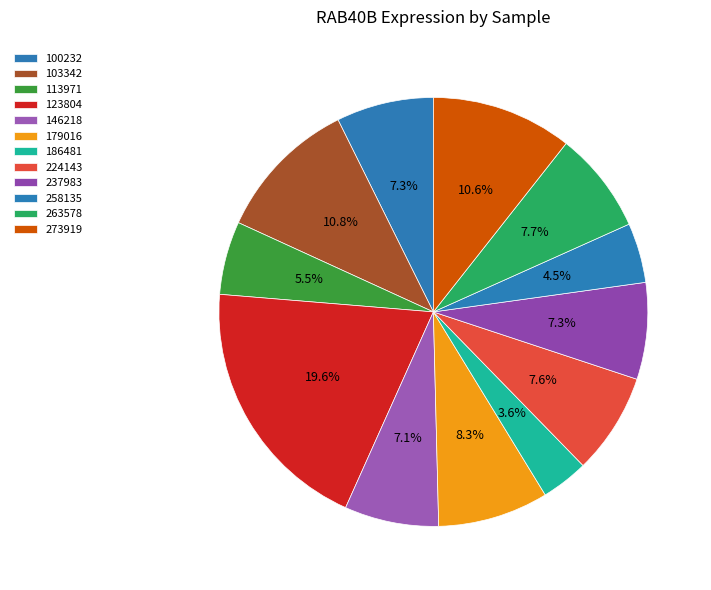

The 258135 slice represents 18% of the pie. True or false?

False